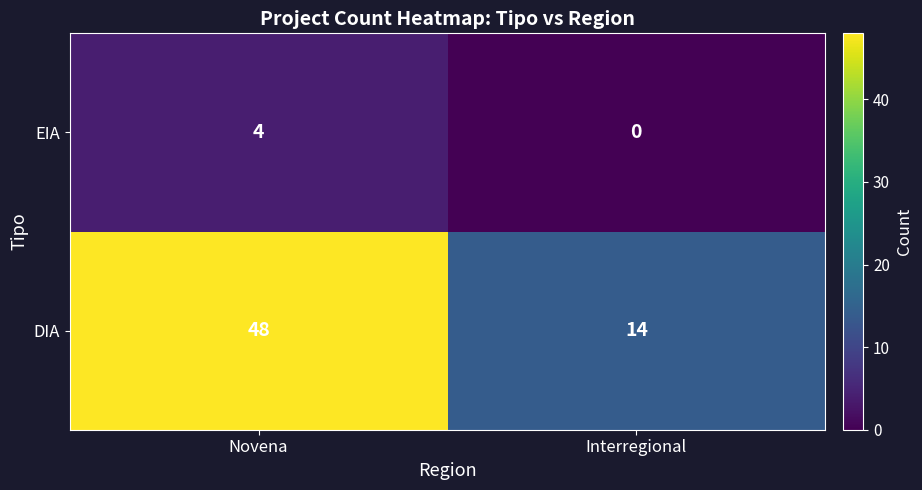

At which category is the sum across all series the highest?

Novena